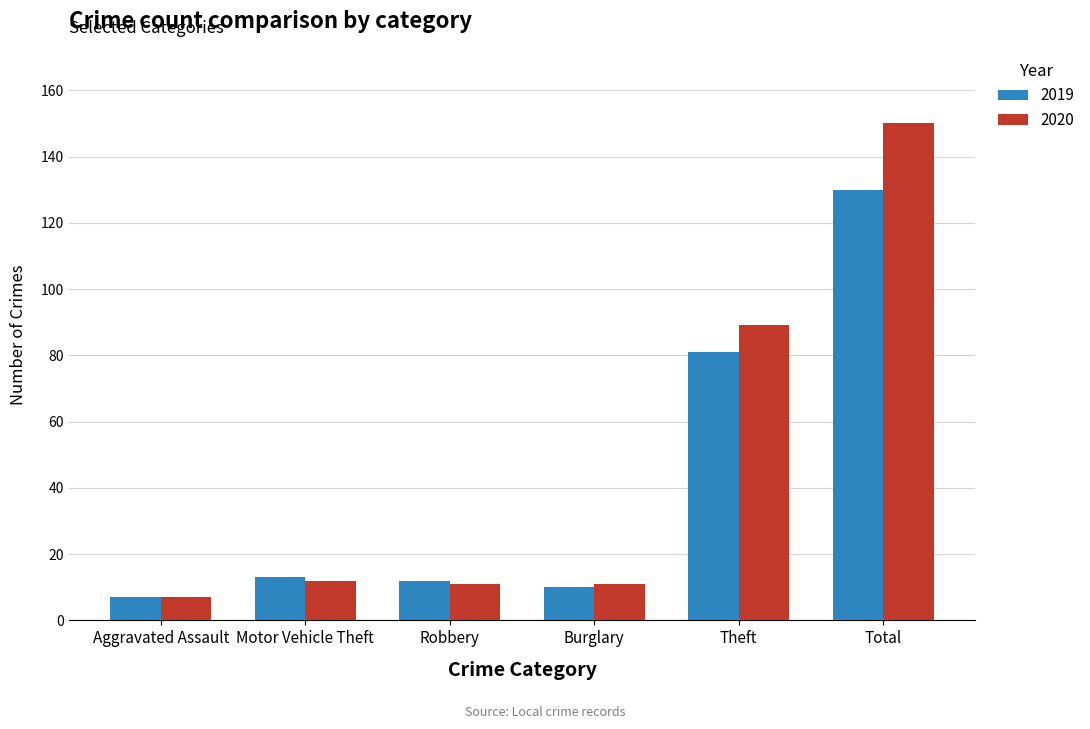

List the series in order of their peak value, lowest first.

2019, 2020